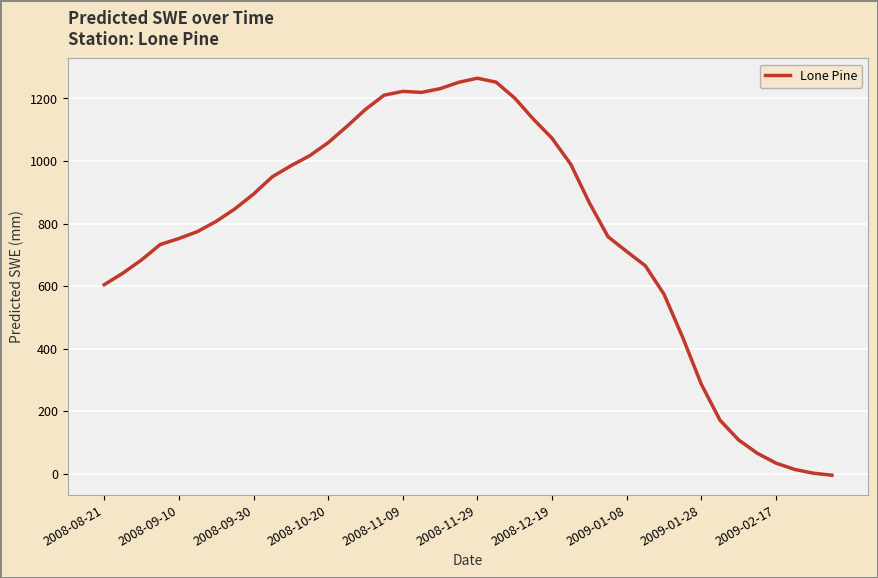

What is the greatest value displayed?

1264.8